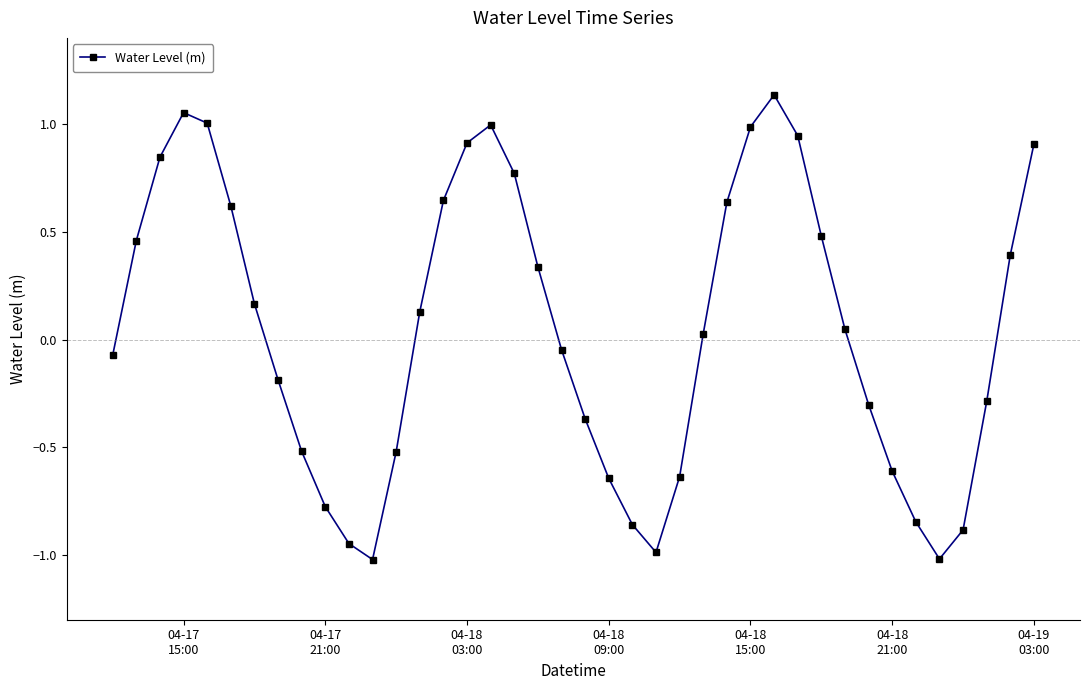

How many lines are shown in the chart?

1